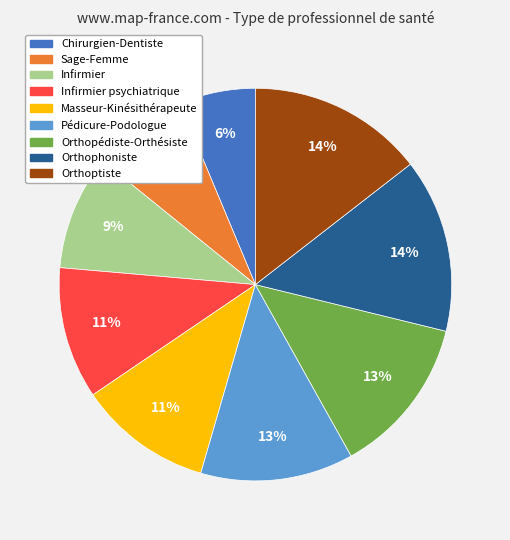

Is there a majority slice in this chart?

No